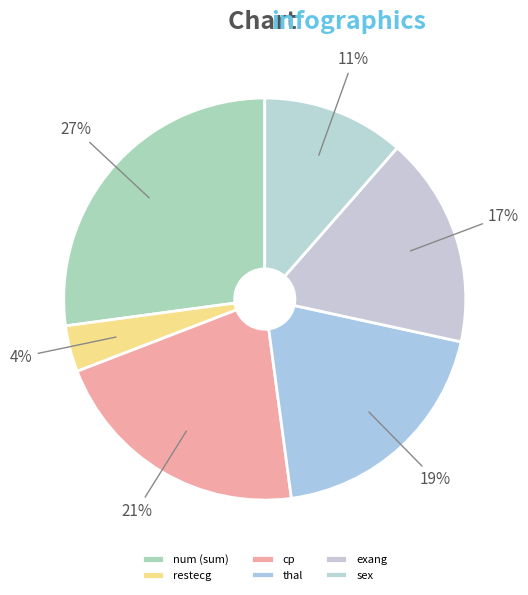

Which category has the smallest portion of the pie?

restecg